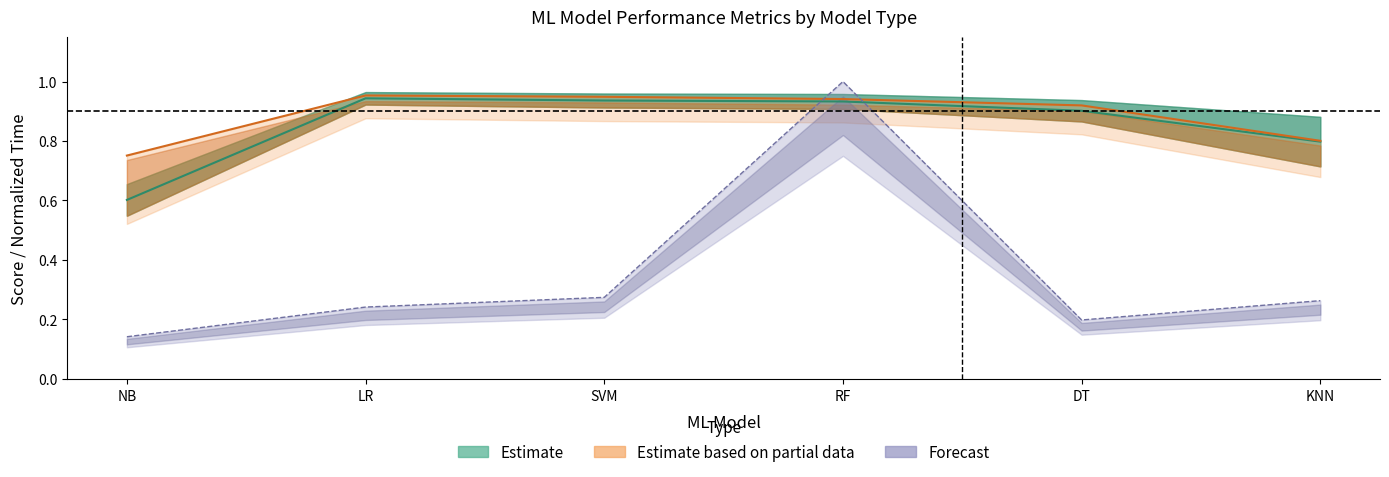

Which category has the highest value across all series?

RF